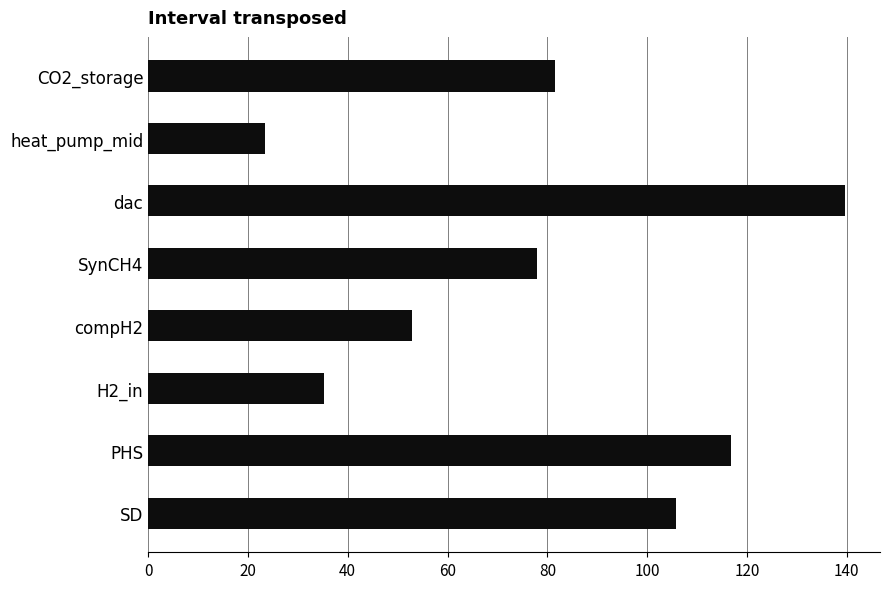

Rank the categories by value from lowest to highest.

heat_pump_mid, H2_in, compH2, SynCH4, CO2_storage, SD, PHS, dac